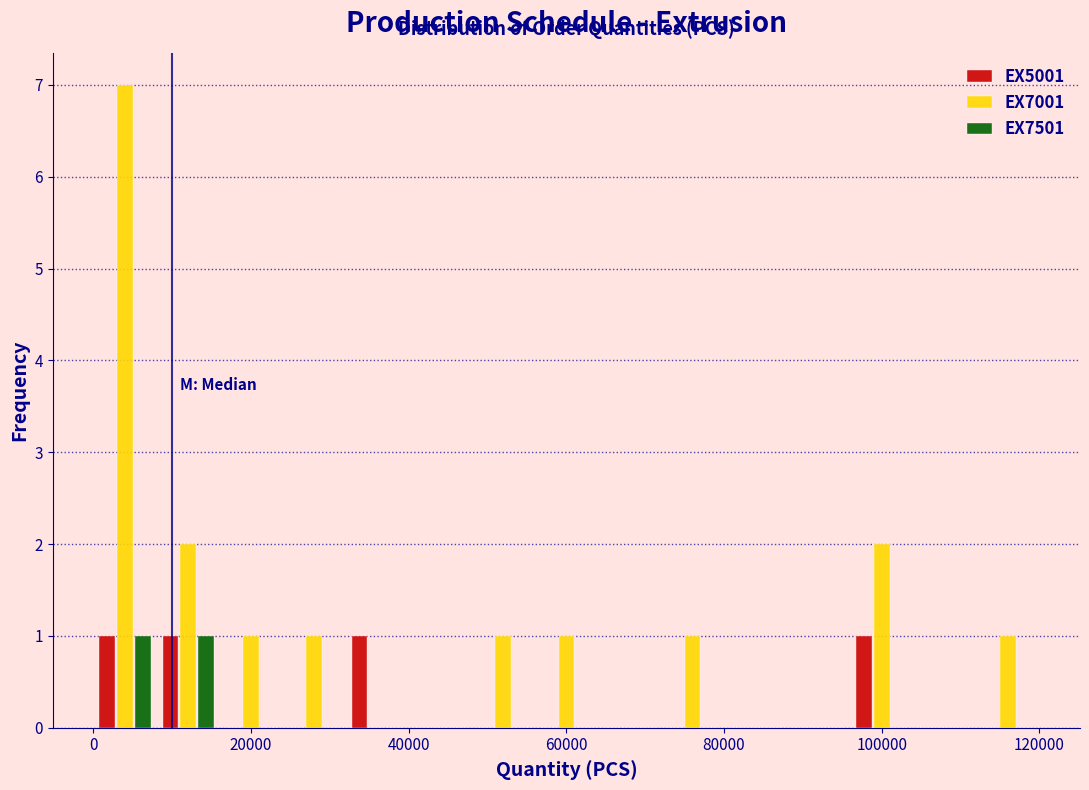

Reading left to right, list every range on the x-axis with the height of the bar of each series over it. The values are not printed on the chart, so give them approximately, as read against the axis.

0 to 8000: EX5001=1	EX7001=7	EX7501=1
8000 to 16000: EX5001=1	EX7001=2	EX7501=1
16000 to 24000: EX5001=0	EX7001=1	EX7501=0
24000 to 32000: EX5001=0	EX7001=1	EX7501=0
32000 to 40000: EX5001=1	EX7001=0	EX7501=0
40000 to 48000: EX5001=0	EX7001=0	EX7501=0
48000 to 56000: EX5001=0	EX7001=1	EX7501=0
56000 to 64000: EX5001=0	EX7001=1	EX7501=0
64000 to 72000: EX5001=0	EX7001=0	EX7501=0
72000 to 80000: EX5001=0	EX7001=1	EX7501=0
80000 to 88000: EX5001=0	EX7001=0	EX7501=0
88000 to 96000: EX5001=0	EX7001=0	EX7501=0
96000 to 104000: EX5001=1	EX7001=2	EX7501=0
104000 to 112000: EX5001=0	EX7001=0	EX7501=0
112000 to 120000: EX5001=0	EX7001=1	EX7501=0